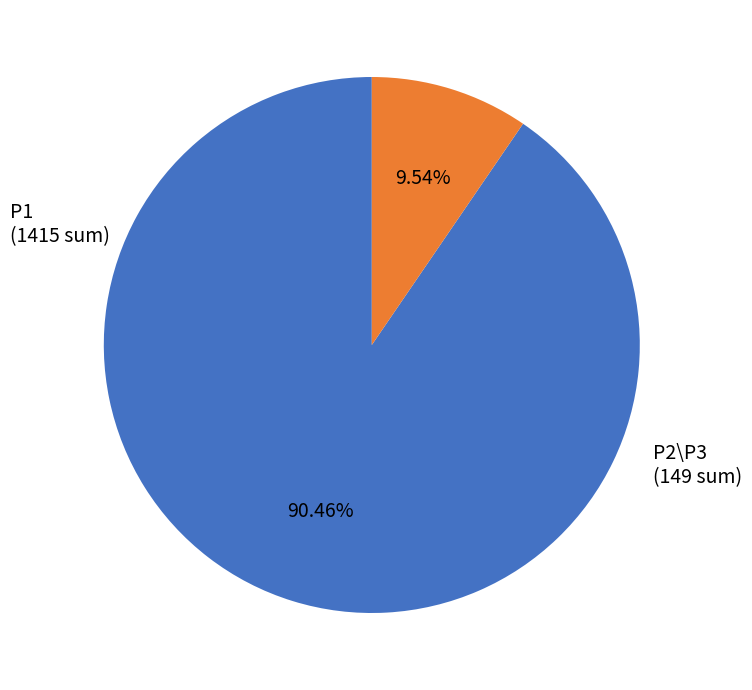

Does any single category account for the majority?

Yes